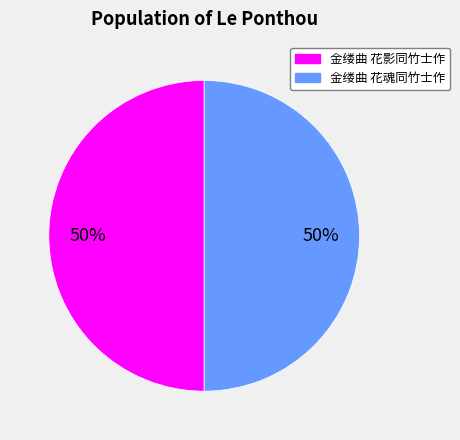

Is the sum of 金缕曲 花魂同竹士作 and 金缕曲 花影同竹士作 greater than half?

Yes